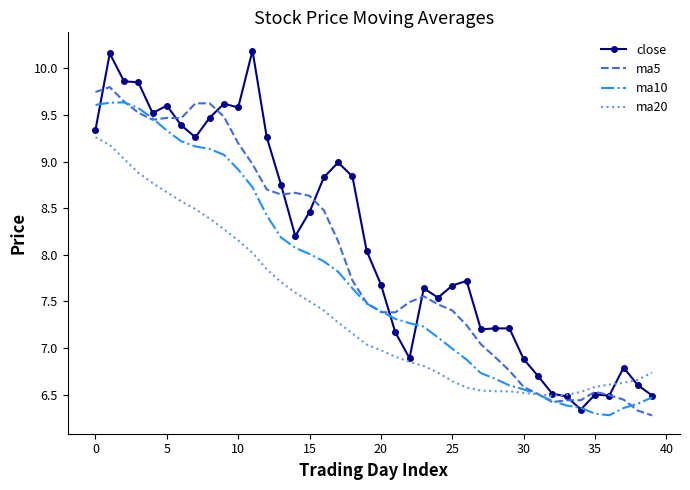

Which series has the largest total across all categories?

close